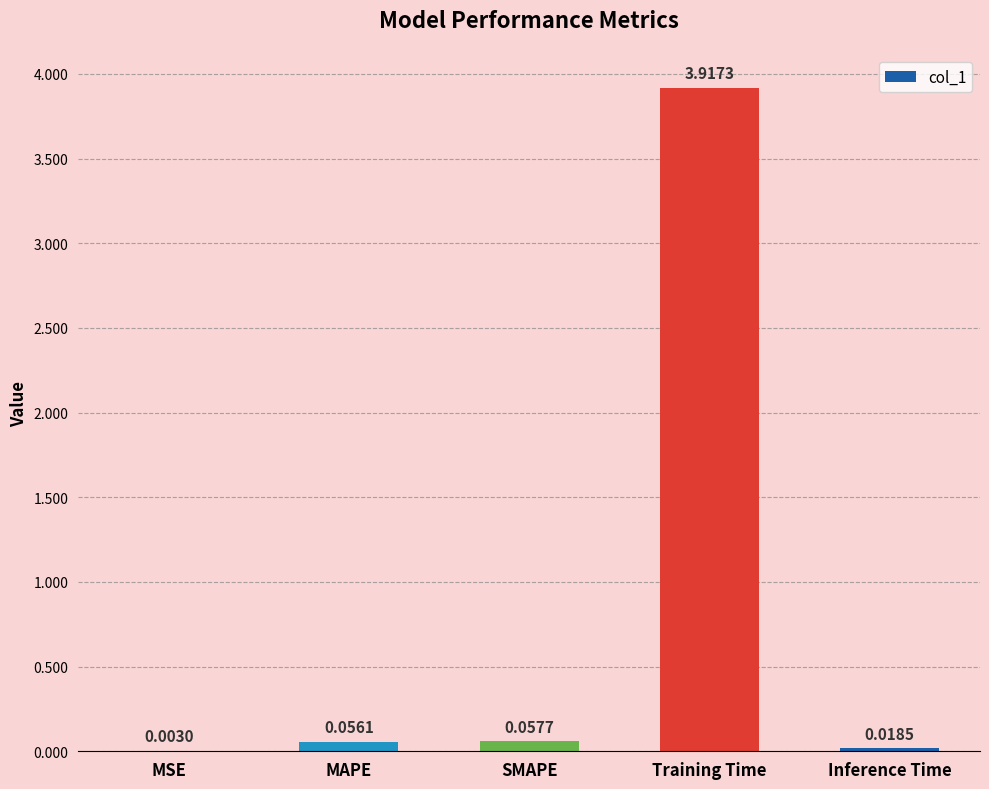

What is the sum of the values at Training Time and MSE?

3.9